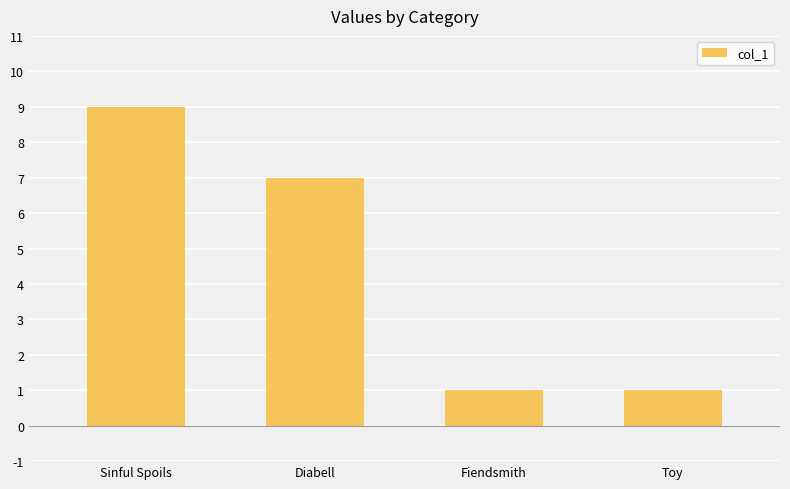

Are the bars horizontal?

No